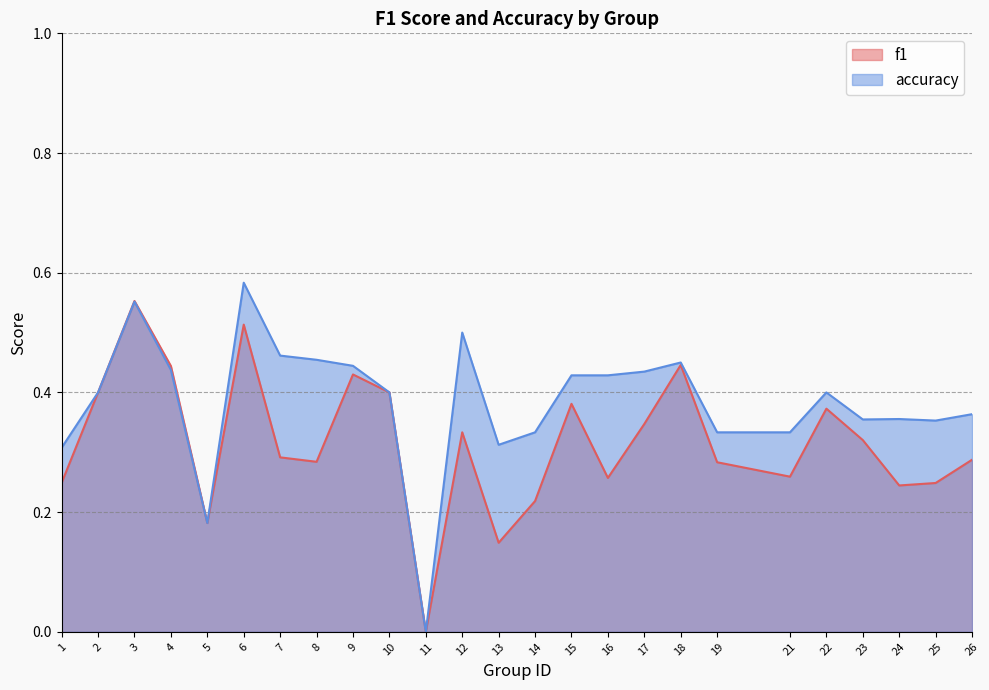

Which series has the largest total across all categories?

accuracy